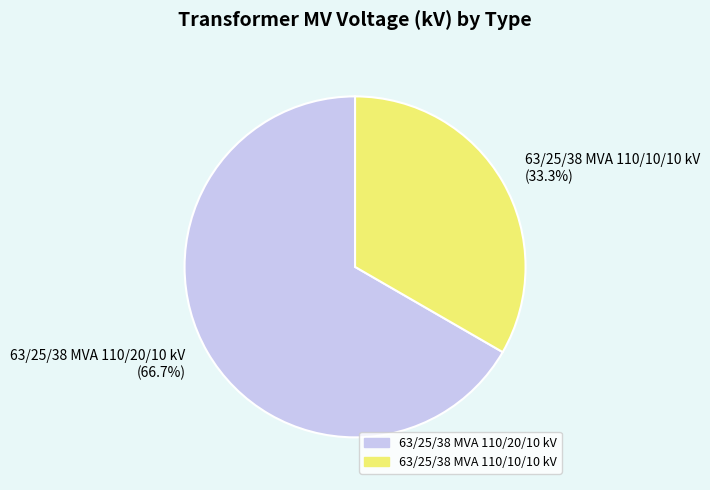

Does any single category account for the majority?

Yes